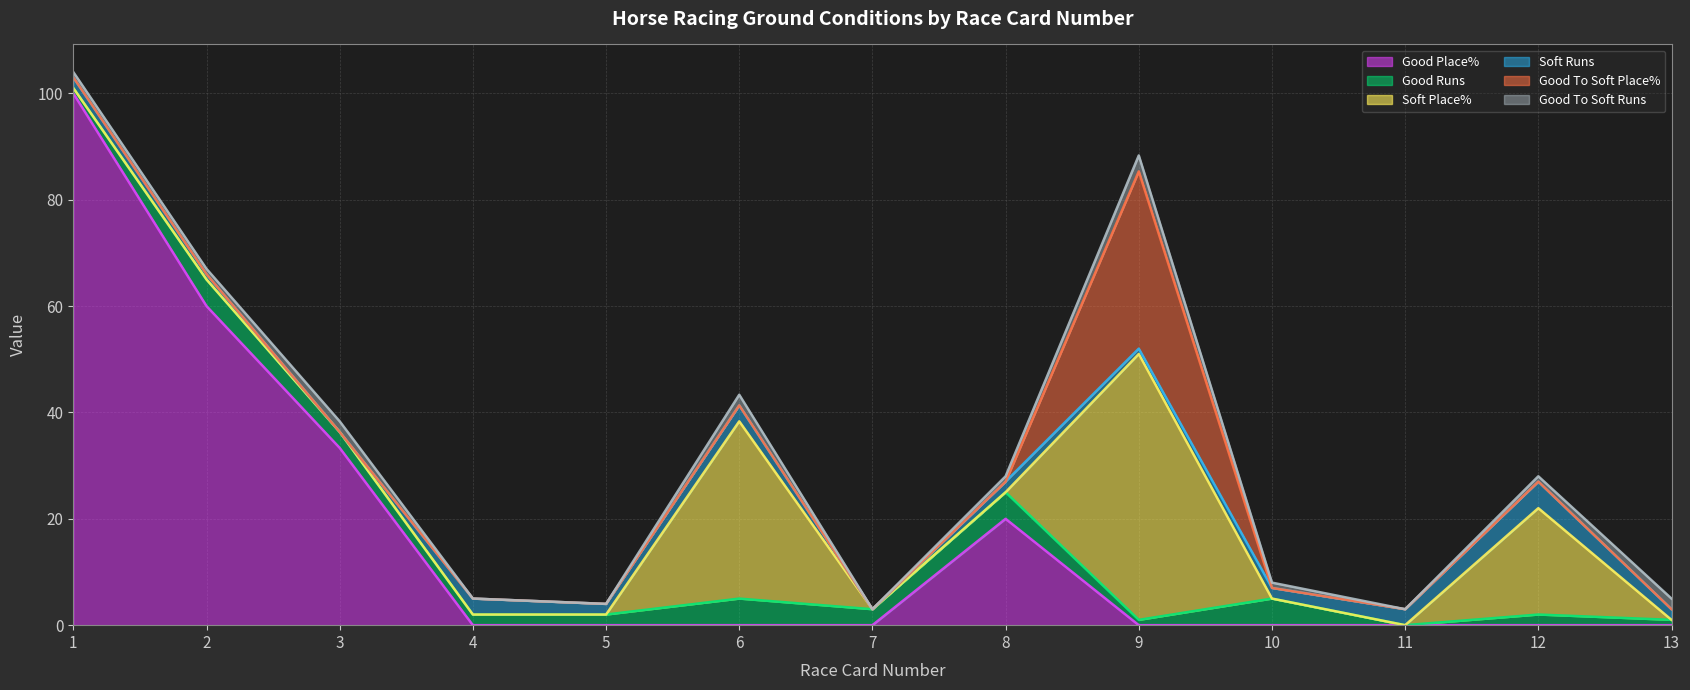

What is the sum of all Good Runs values?

35.0